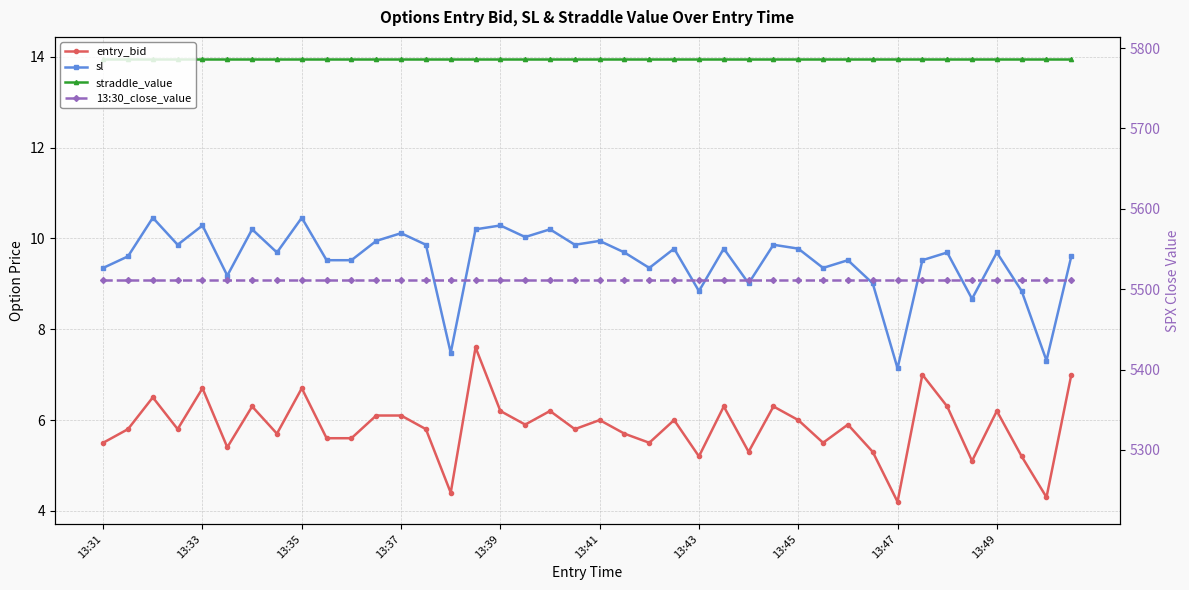

How many lines are shown in the chart?

4